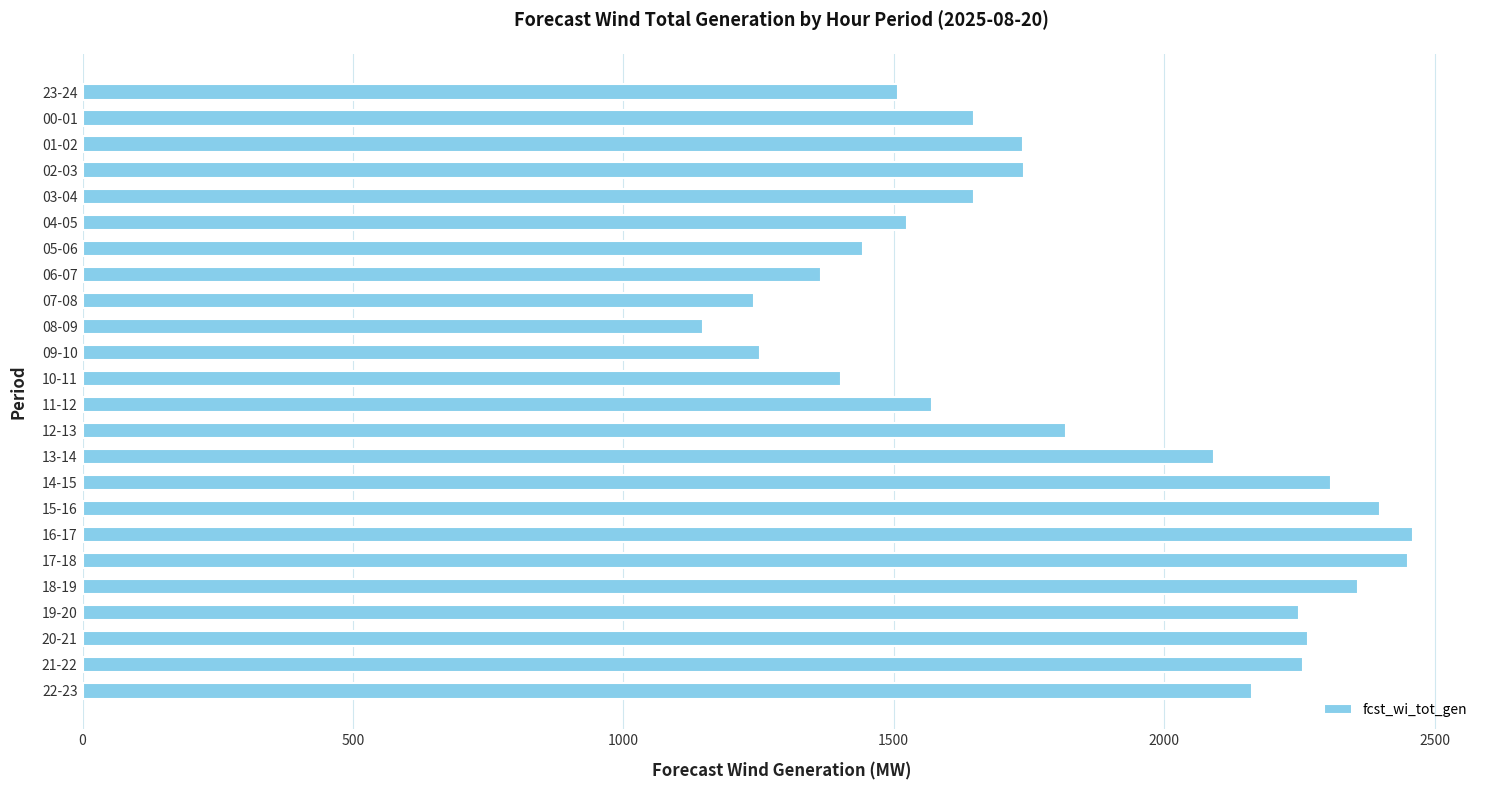

Read the value at 16-17, to the nearest 50.

2450